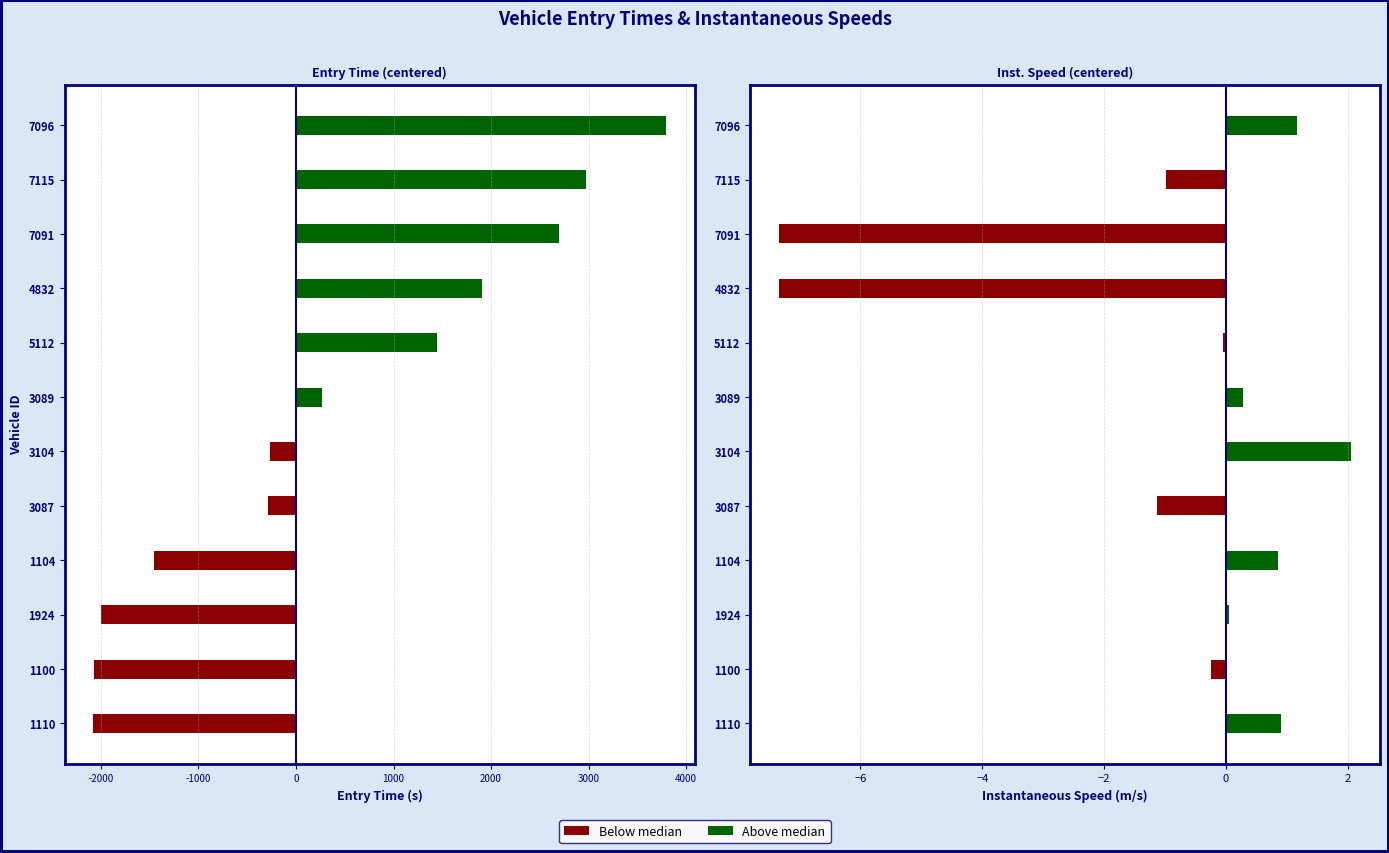

What position from the right is 1104?

9